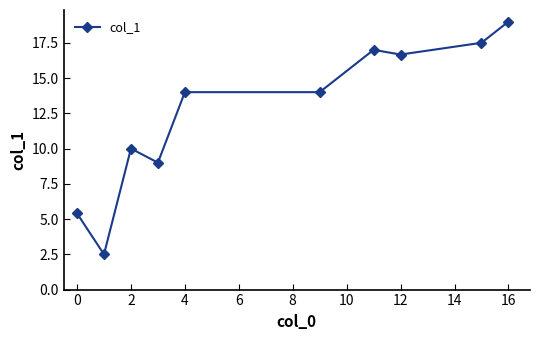

Reading left to right, what are all the values shown in this chart?

5.4	2.5	10.0	9.0	14.0	14.0	17.0	16.7	17.5	19.0